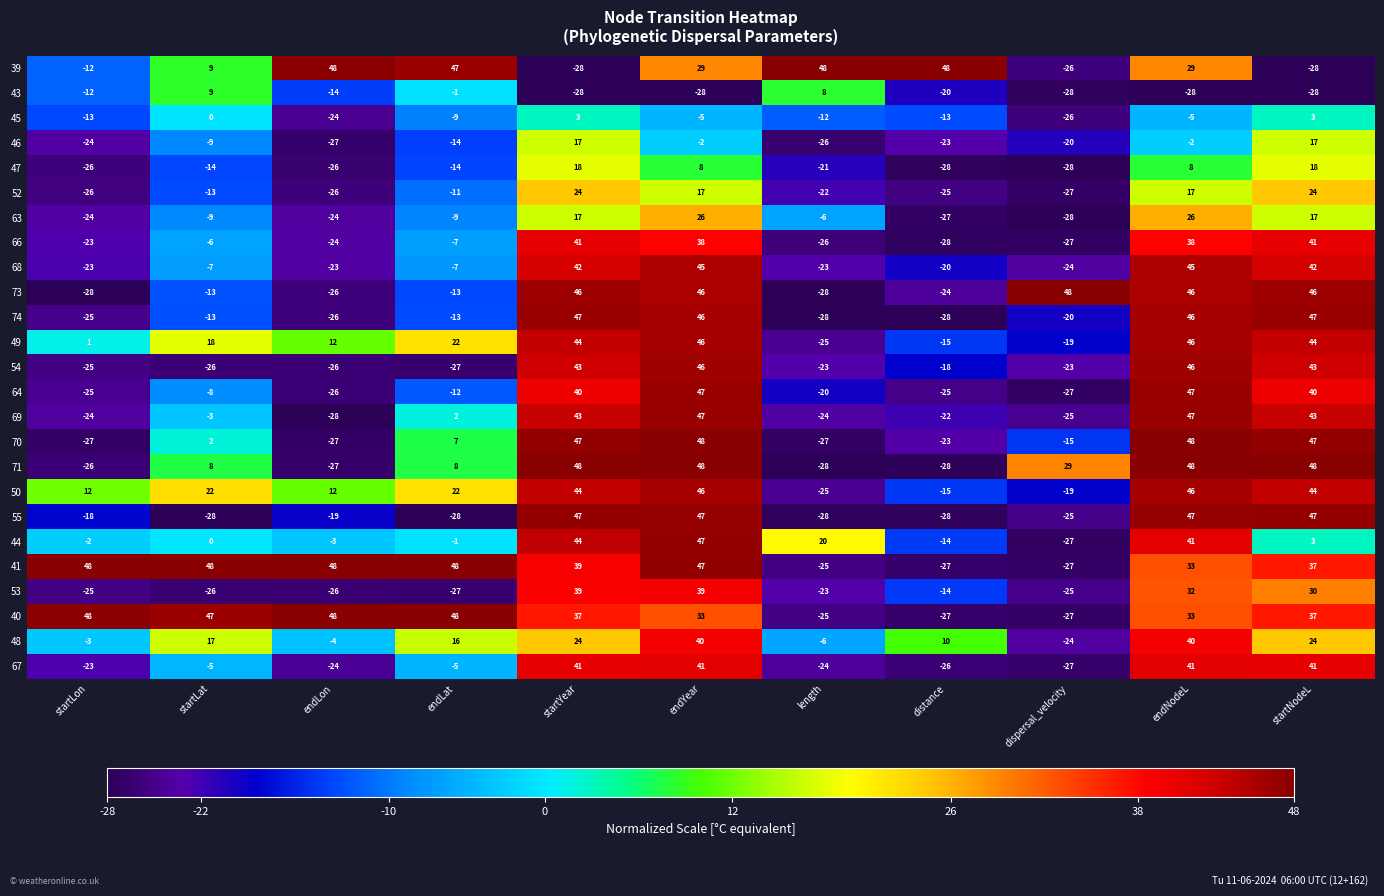

What is the difference between the maximum and second lowest values in the 48 series?

46